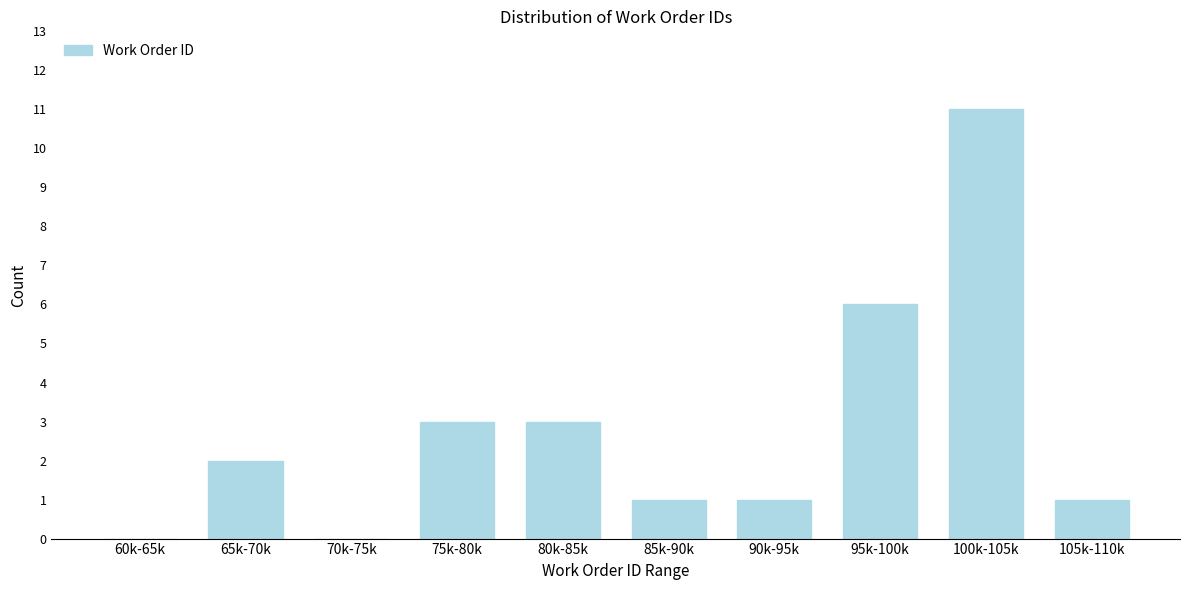

Reading left to right, extract all data points from this chart.

60k-65k=0	65k-70k=2	70k-75k=0	75k-80k=3	80k-85k=3	85k-90k=1	90k-95k=1	95k-100k=6	100k-105k=11	105k-110k=1